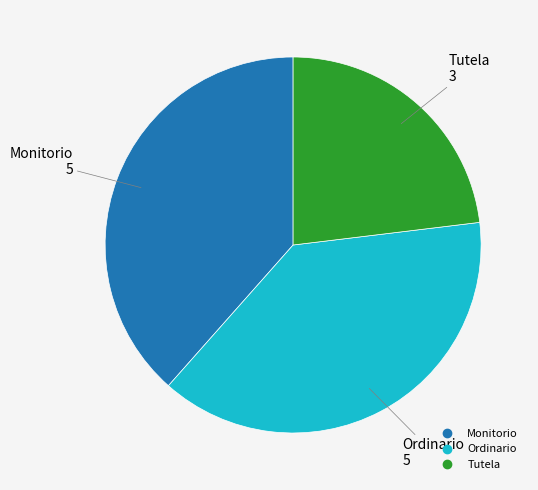

Count the number of slices in the pie.

3